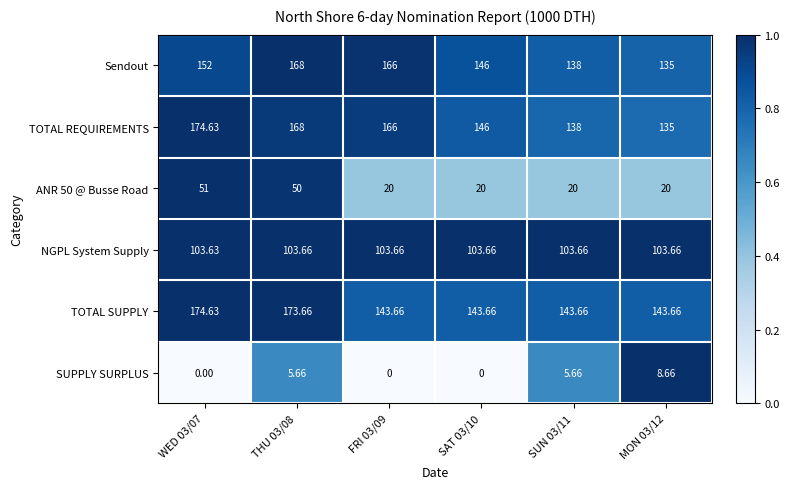

Which series has the largest total across all categories?

TOTAL REQUIREMENTS